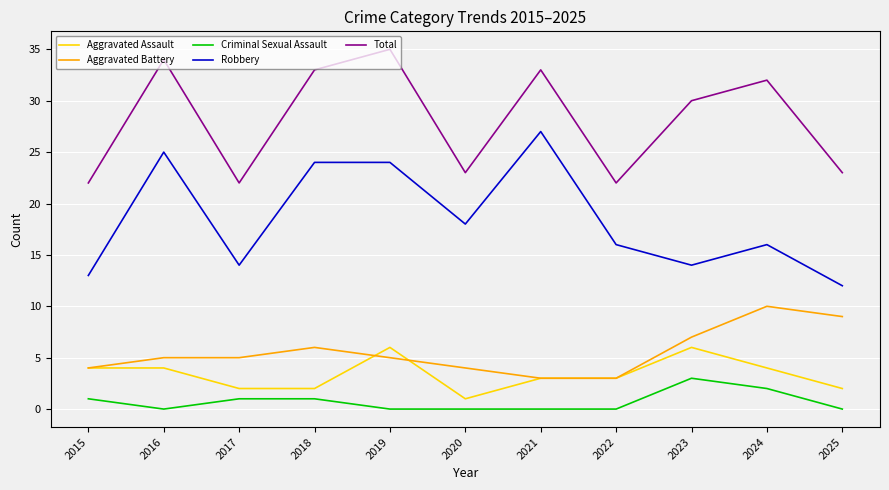

How many lines are shown in the chart?

5